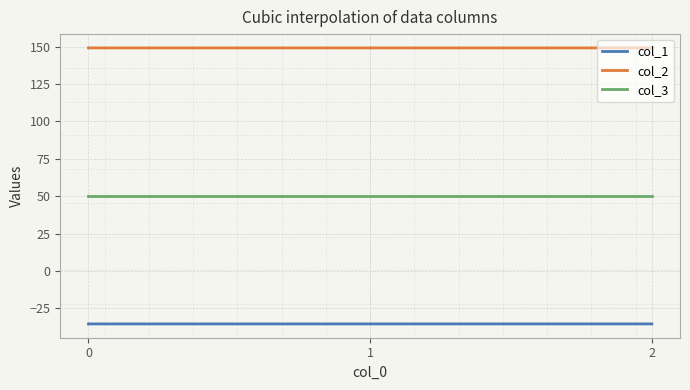

Rank the series by their average value, from highest to lowest.

col_2, col_3, col_1